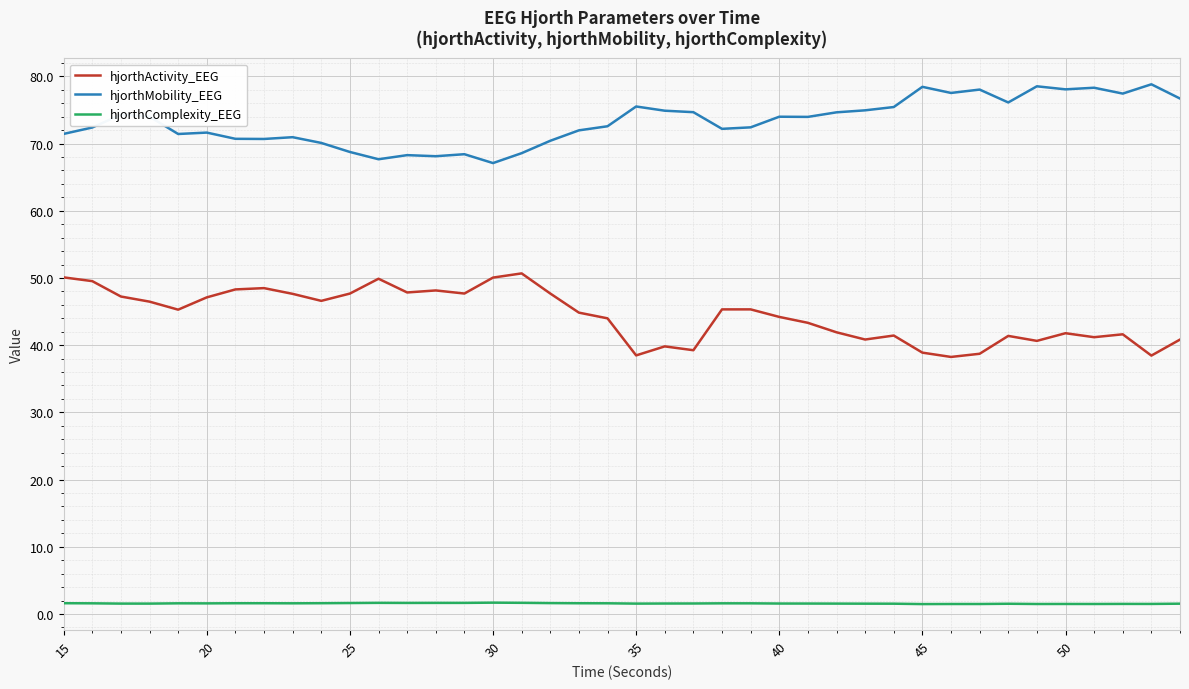

What is the minimum value for hjorthMobility_EEG?

67.1